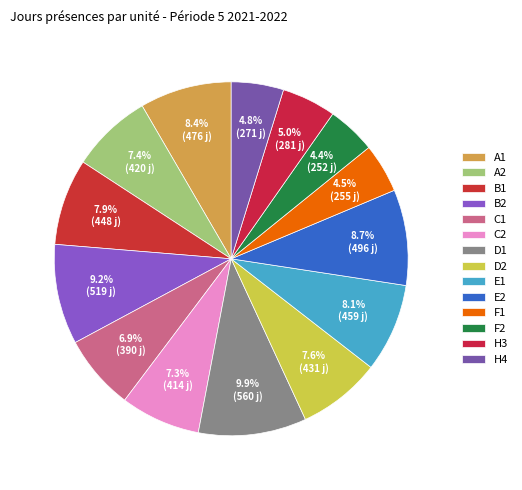

Count the number of slices in the pie.

14